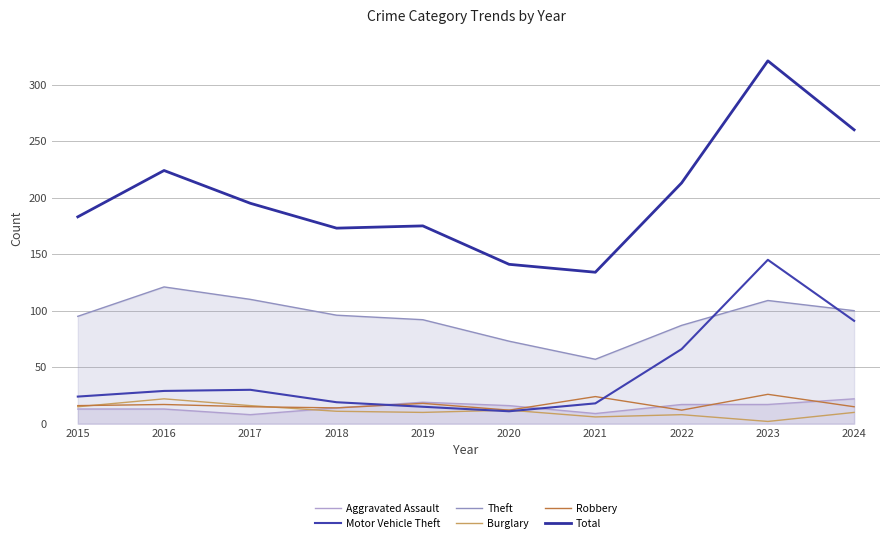

What is the value of the Burglary point at the 3rd from the left?

16